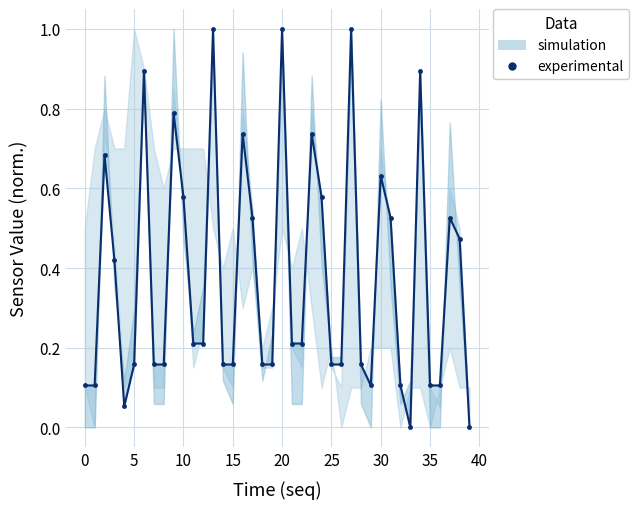

Between 20 and 13, which is larger?

20